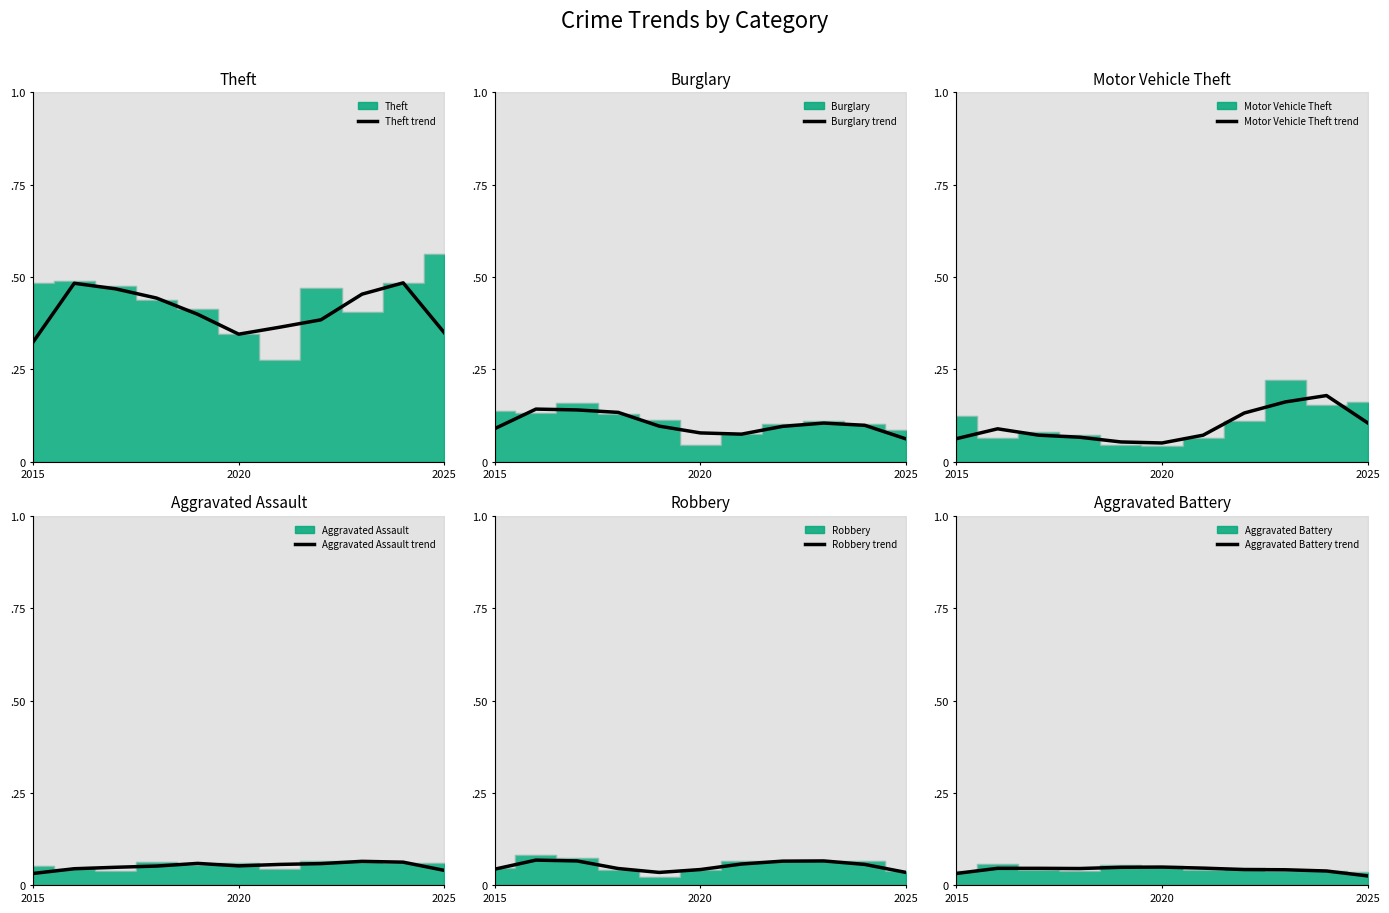

Which series ends up on top after the final intersection of Aggravated Assault trend and Aggravated Battery trend?

Aggravated Assault trend